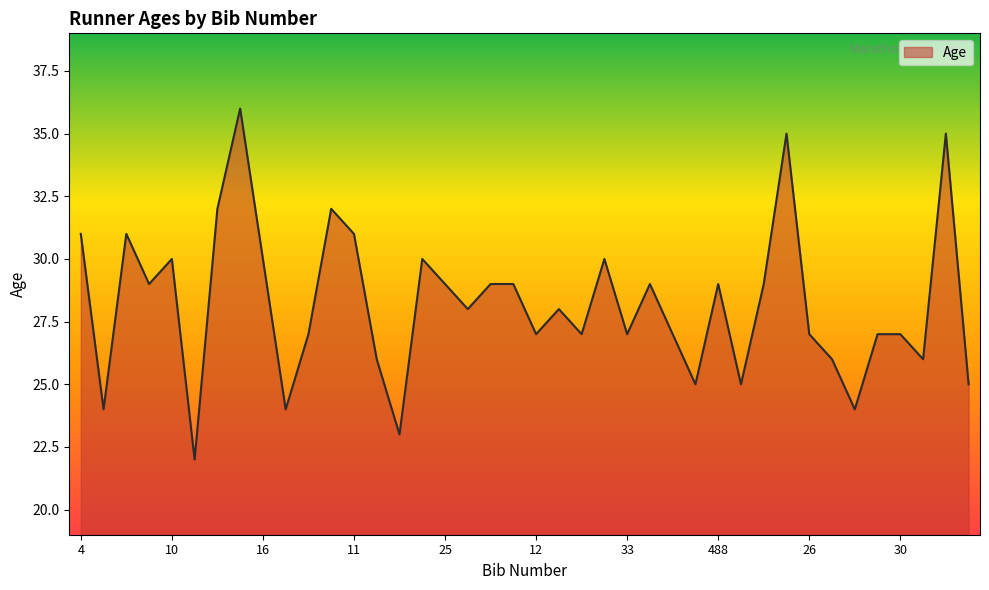

What is the smallest value displayed?

22